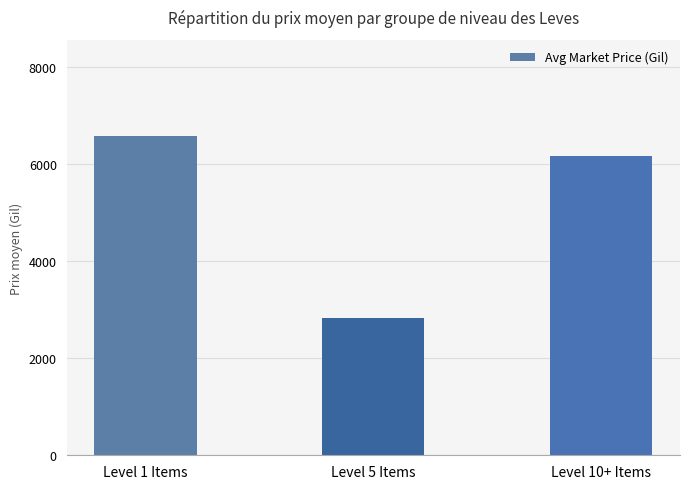

Reading left to right, transcribe all the data shown in this chart.

Level 1 Items=6587.1	Level 5 Items=2834.3	Level 10+ Items=6158.5